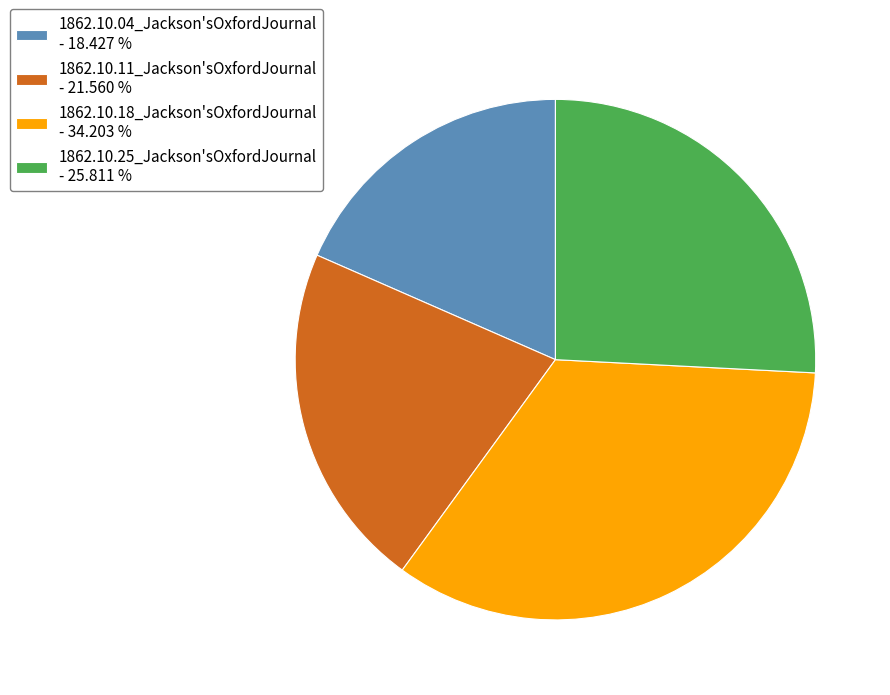

Count the number of slices in the pie.

4